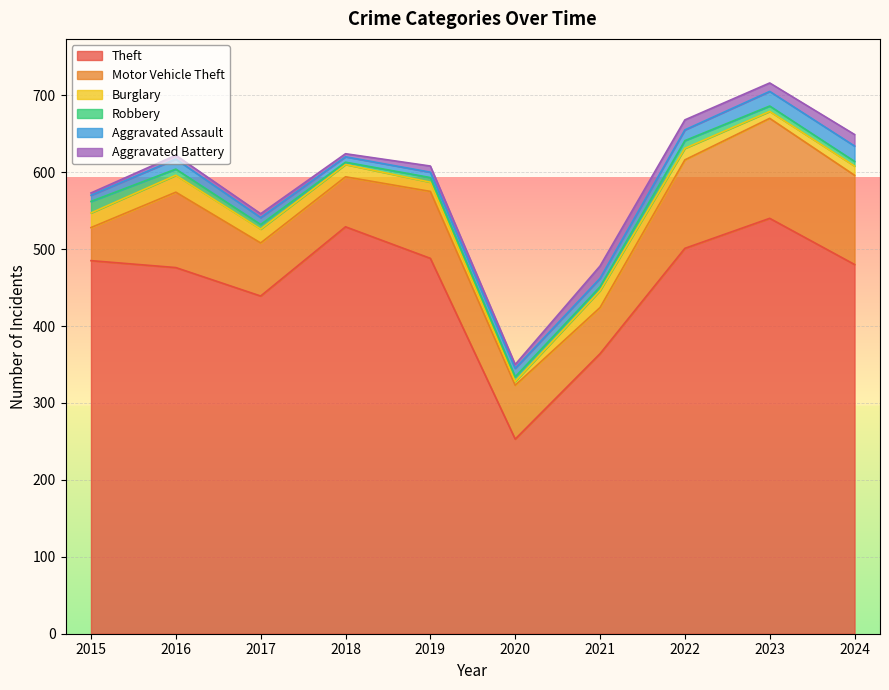

What value does the Theft series have at 2024, to the nearest 10?

480